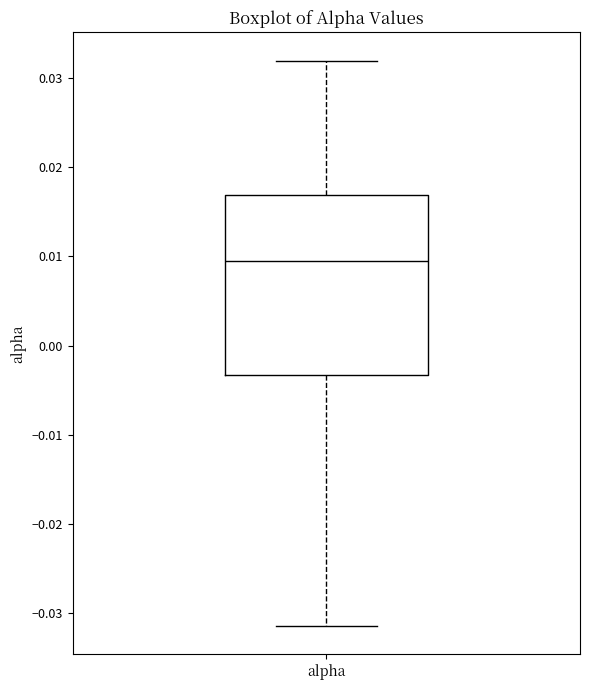

Where is the upper edge of the box for alpha on the y-axis? The values are not printed on the chart, so give them approximately, as read against the axis.

0.017